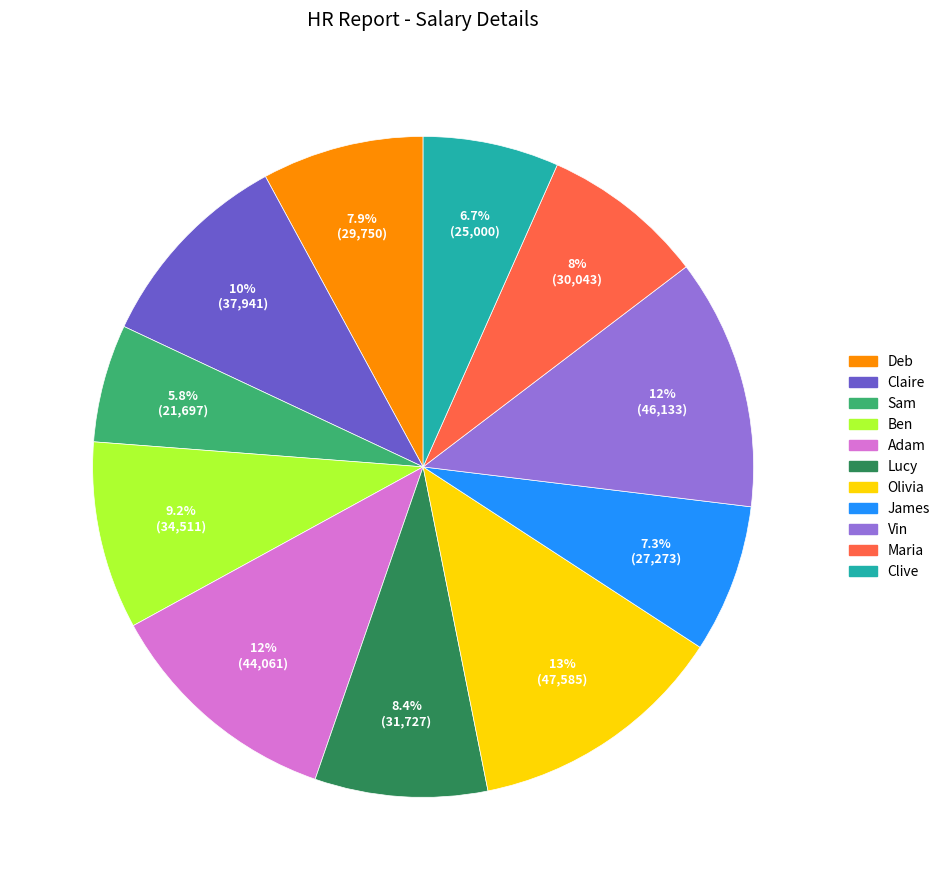

To the nearest percent, what percentage of the pie is Maria?

8%